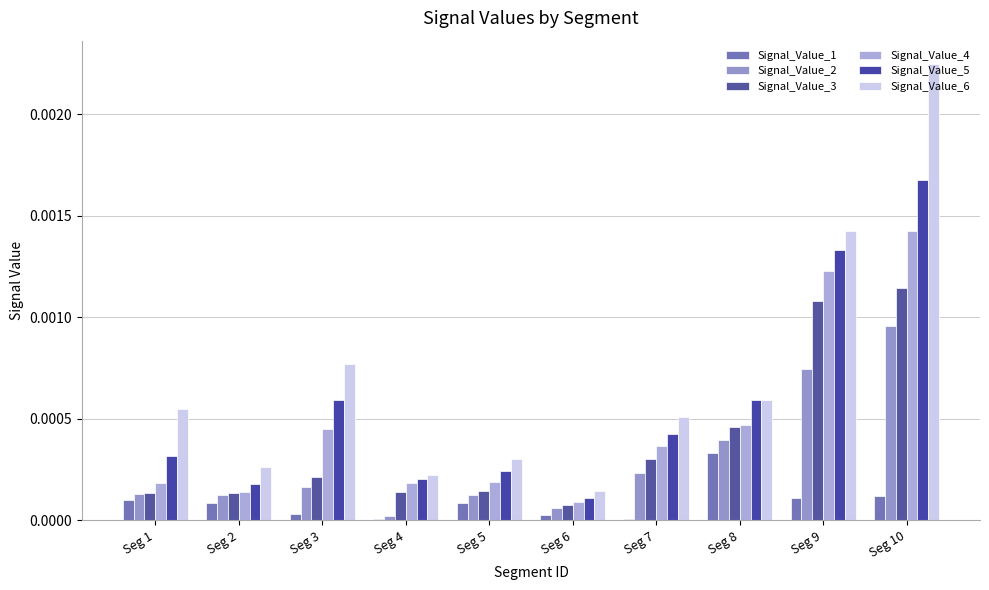

The Signal_Value_2 series shows 0.0 at Seg 6. True or false?

False